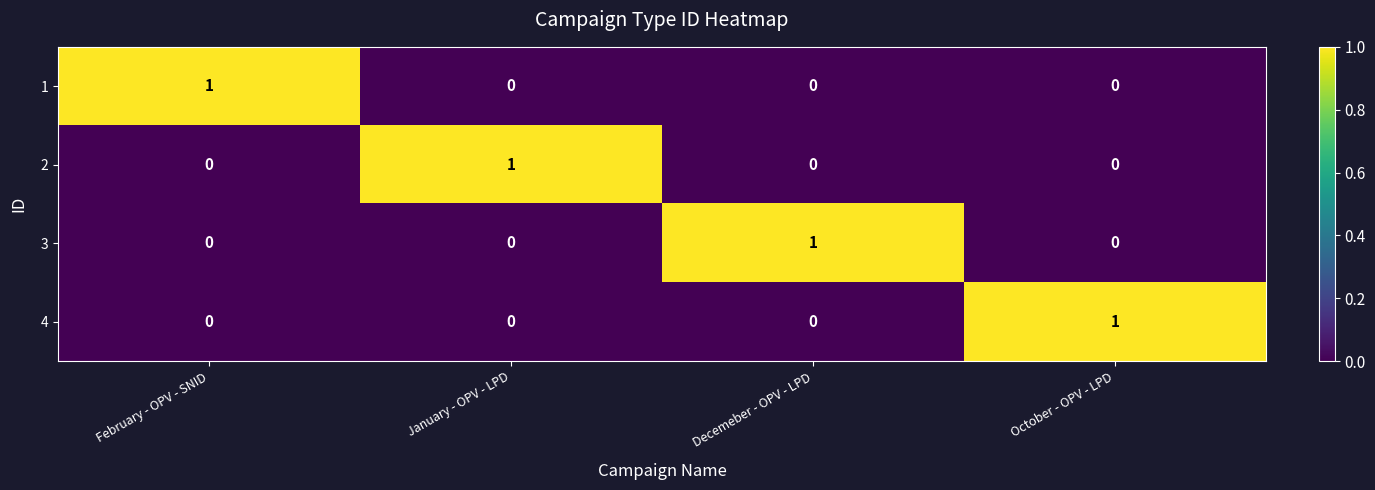

Reading right to left, extract all data points from this chart.

1: October - OPV - LPD=0	Decemeber - OPV - LPD=0	January - OPV - LPD=0	February - OPV - SNID=1
2: October - OPV - LPD=0	Decemeber - OPV - LPD=0	January - OPV - LPD=1	February - OPV - SNID=0
3: October - OPV - LPD=0	Decemeber - OPV - LPD=1	January - OPV - LPD=0	February - OPV - SNID=0
4: October - OPV - LPD=1	Decemeber - OPV - LPD=0	January - OPV - LPD=0	February - OPV - SNID=0